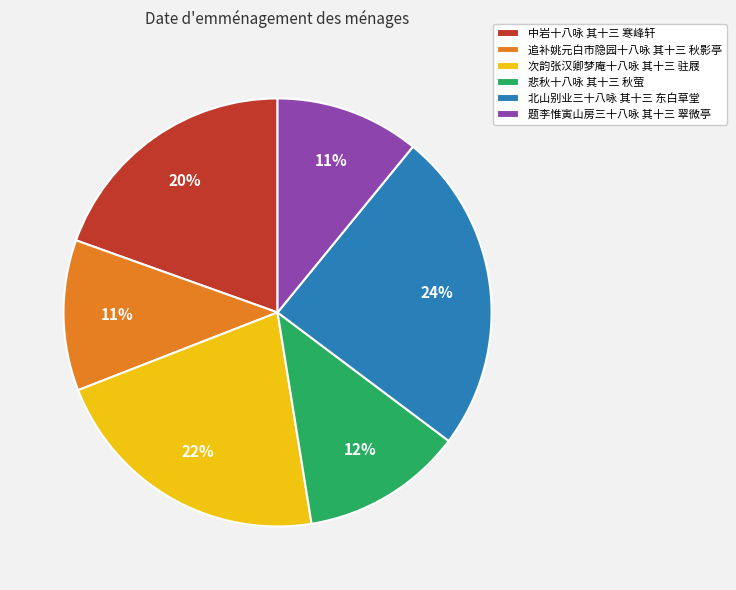

Does 次韵张汉卿梦庵十八咏 其十三 驻屐 account for over 50% of the chart?

No